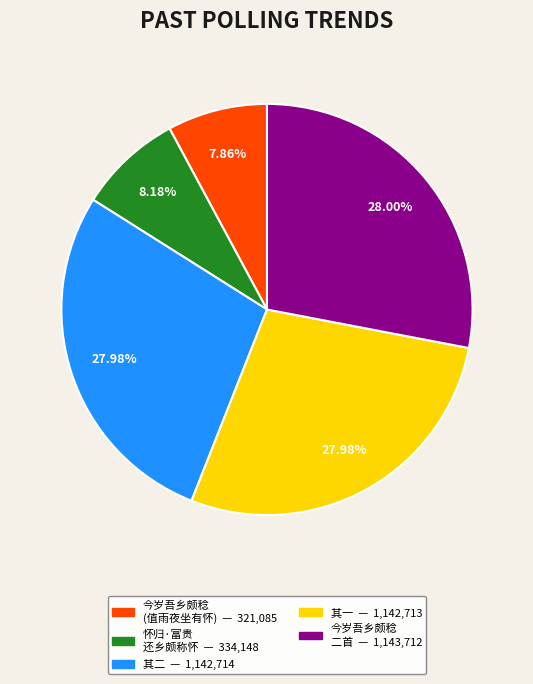

Does any single category account for the majority?

No